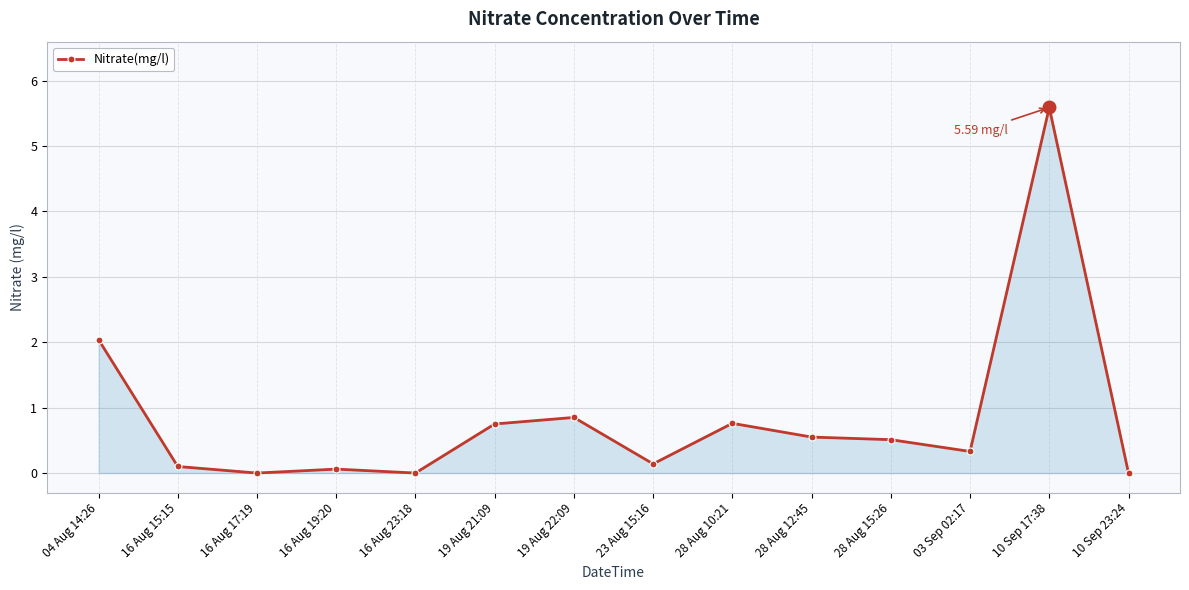

Does the chart have visible grid lines?

Yes